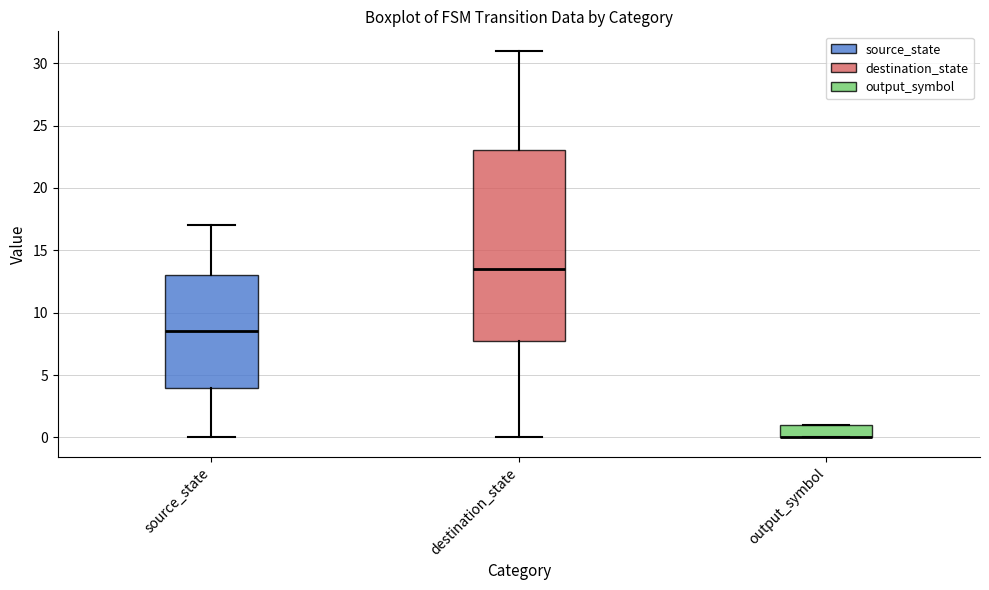

Reading left to right, read every box against the y-axis: the position of its median line, the range the box covers, and the ends of its whiskers. The values are not printed on the chart, so give them approximately, as read against the axis.

source_state: median 8.5, box 4.0 to 13.0, whiskers 0.0 to 17.0
destination_state: median 13.5, box 8.0 to 23.0, whiskers 0.0 to 31.0
output_symbol: median 0.0 (drawn on the box's lower edge), box 0.0 to 1.0, whiskers 0.0 to 1.0